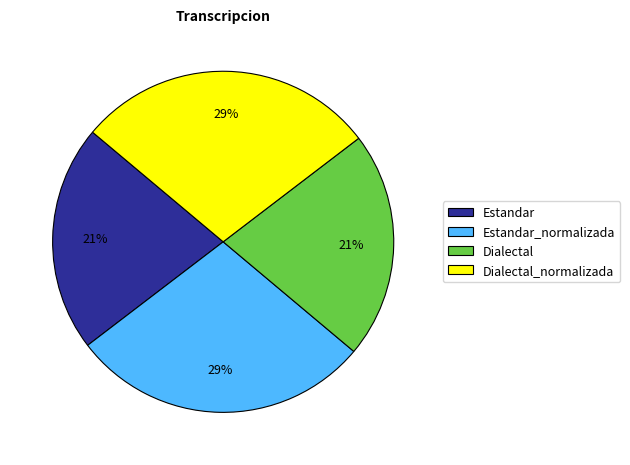

Is there a majority slice in this chart?

No